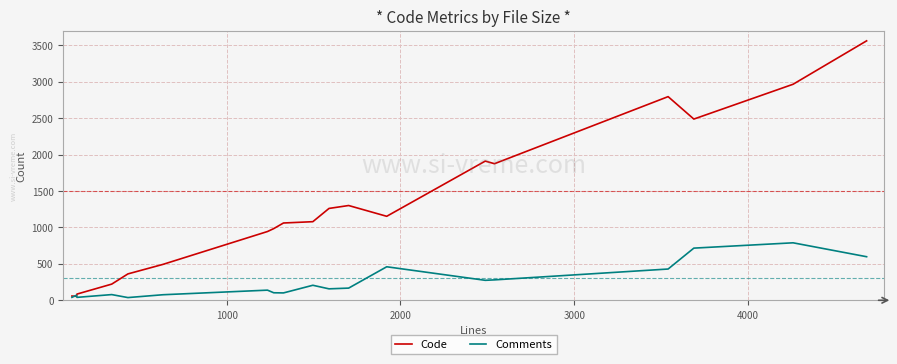

In Comments, how many points are higher than both neighbors (excluding endpoints)?

6